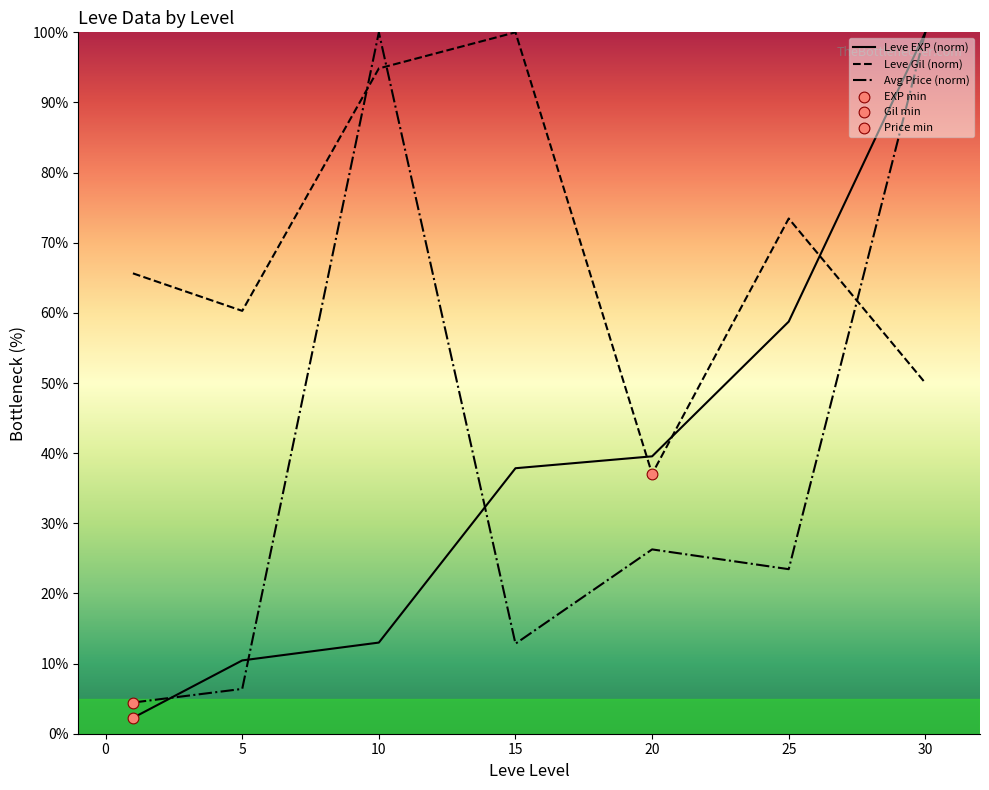

Which series reaches the maximum Y coordinate?

Leve EXP (norm)